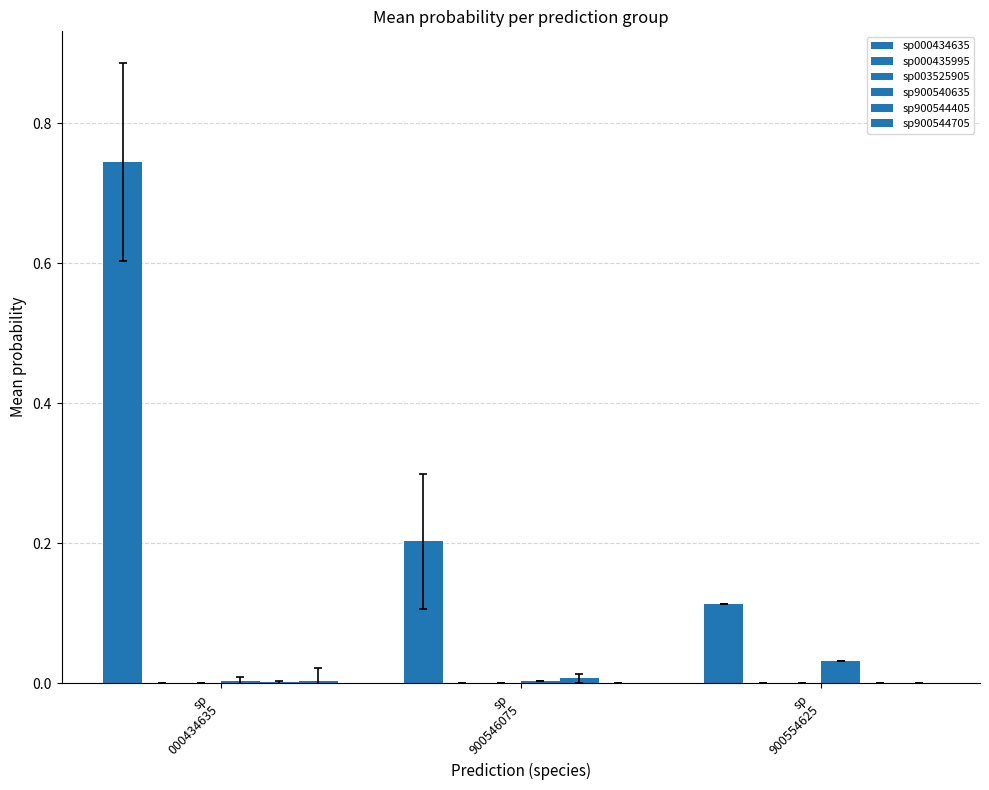

Count the number of data series in this chart.

6